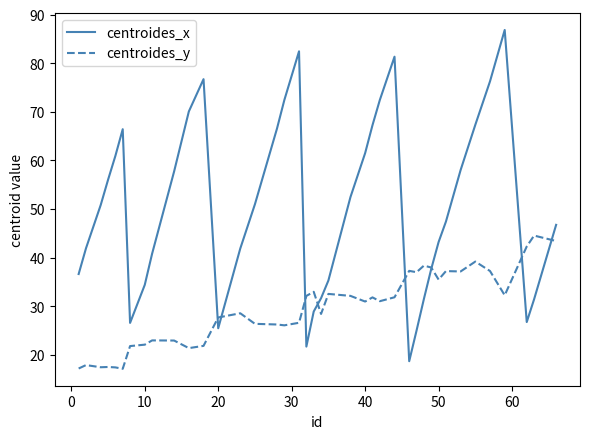

How many interior local valleys does the centroides_x series have?

5